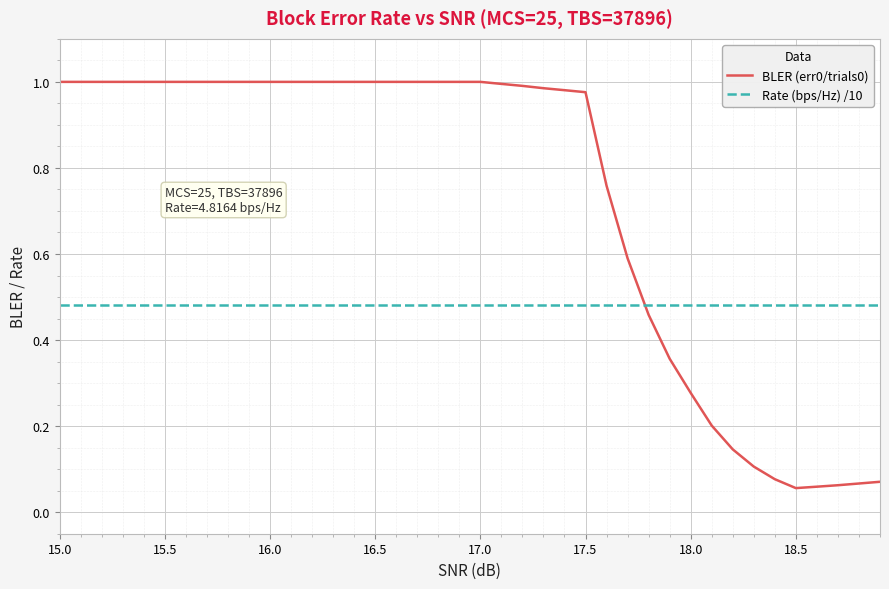

Count the number of data series in this chart.

2